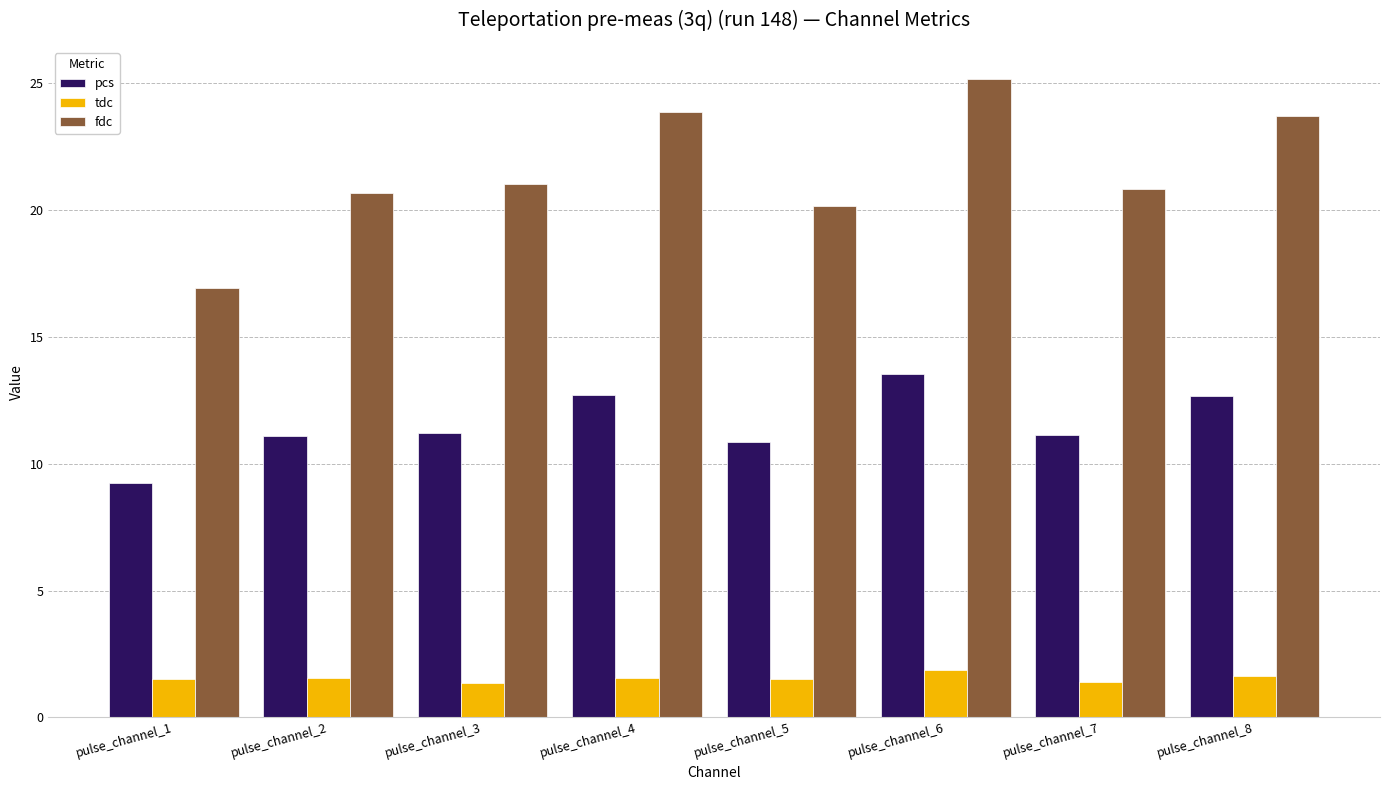

The value of tdc at pulse_channel_7 is 1.4. True or false?

True